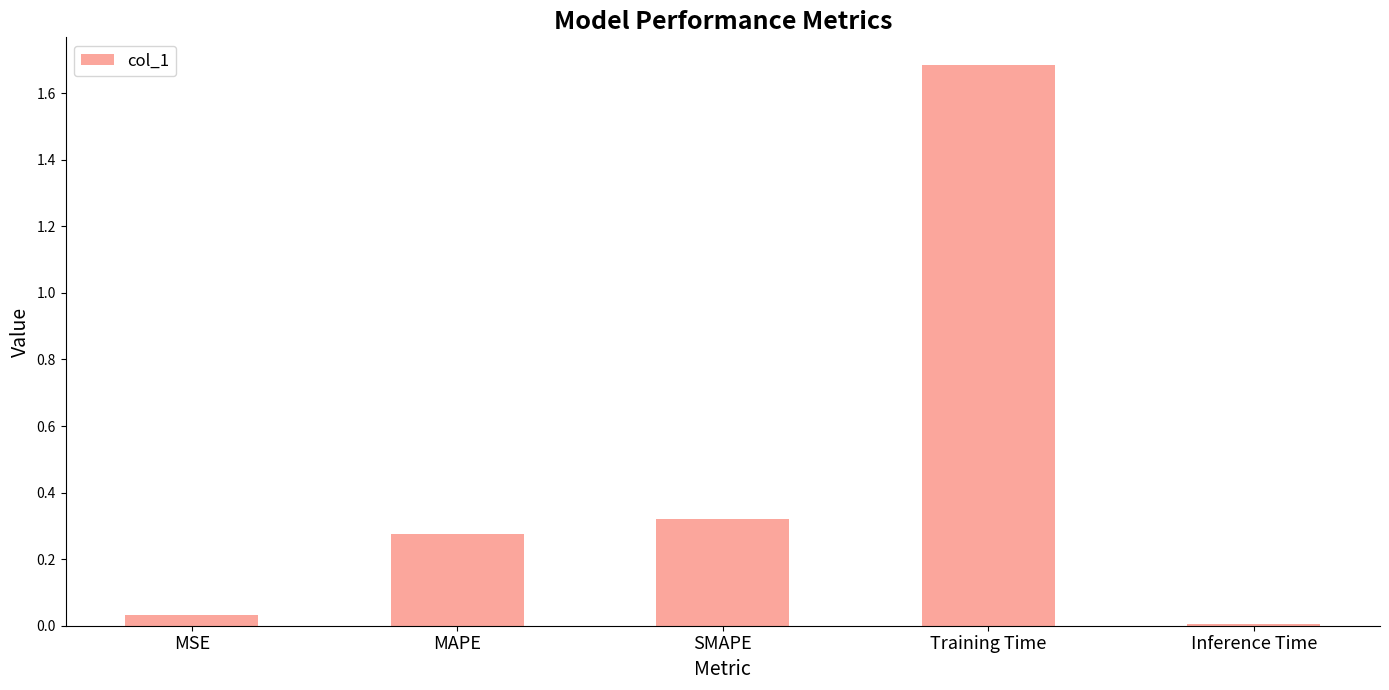

The value at Inference Time is 0.0. True or false?

True